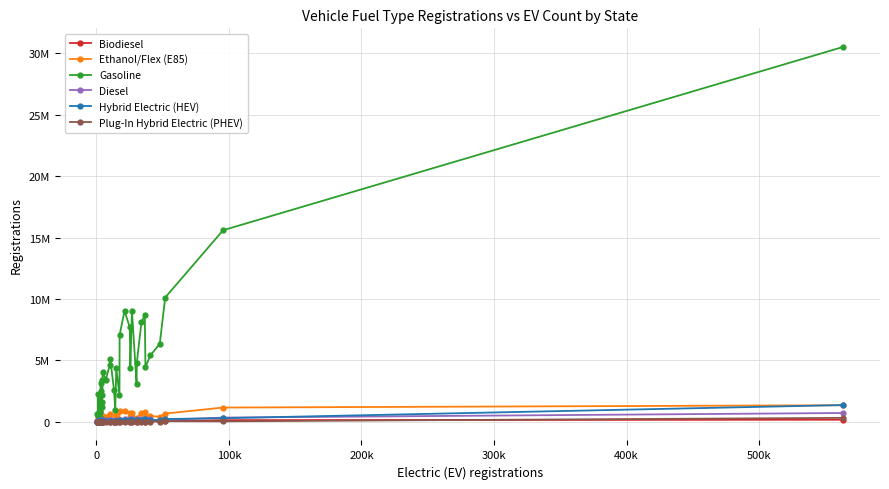

What is the average value of the Gasoline series?

4699848